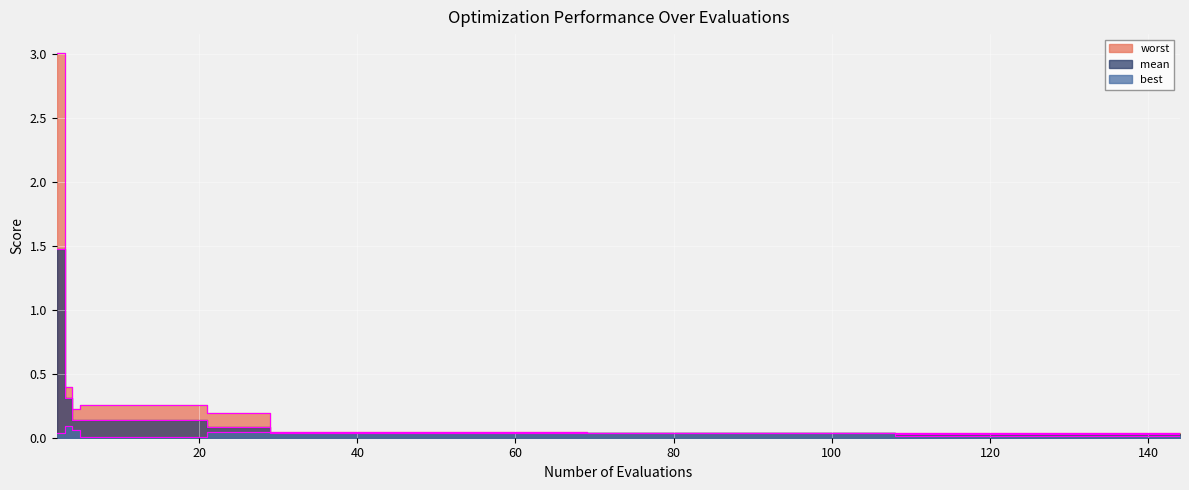

At how many categories does at least one series exceed 1?

1